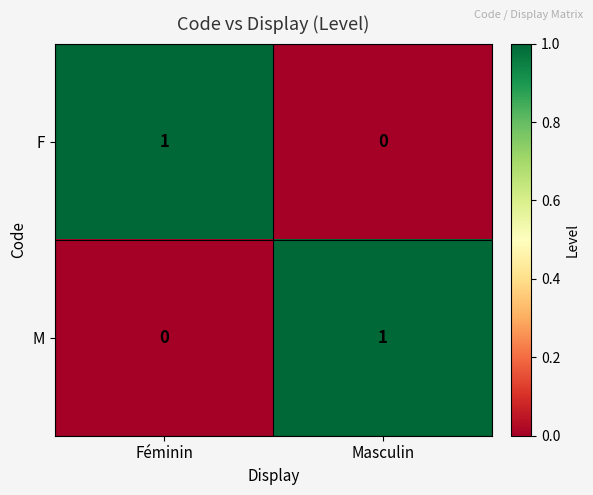

List the labels in order of F value, smallest first.

Masculin, Féminin